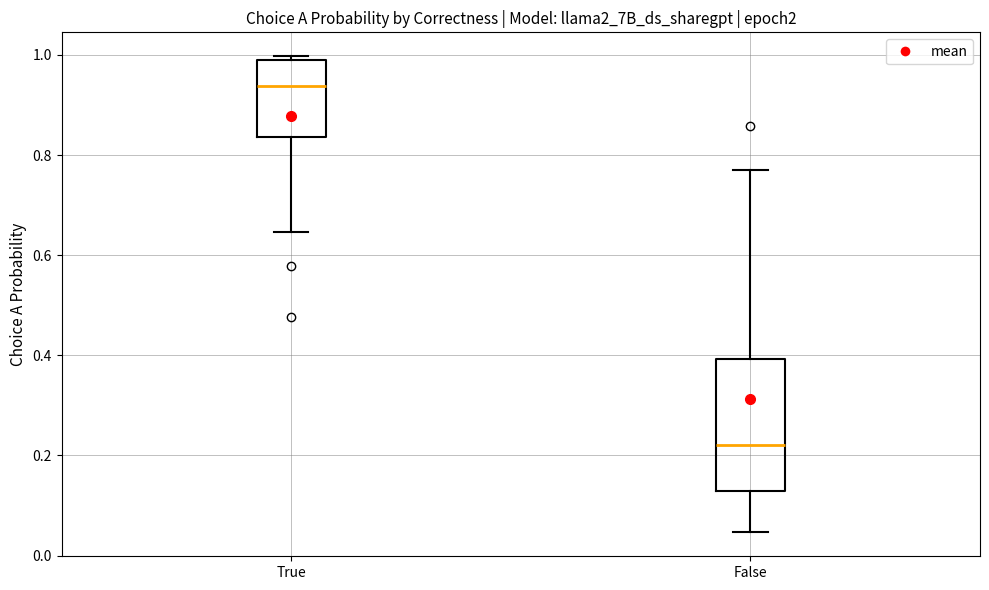

Reading left to right, read every box against the y-axis: the position of its median line, the range the box covers, and the ends of its whiskers. The values are not printed on the chart, so give them approximately, as read against the axis.

True: median 0.94, box 0.84 to 0.98, whiskers 0.64 to 1.00
False: median 0.22, box 0.12 to 0.40, whiskers 0.04 to 0.78